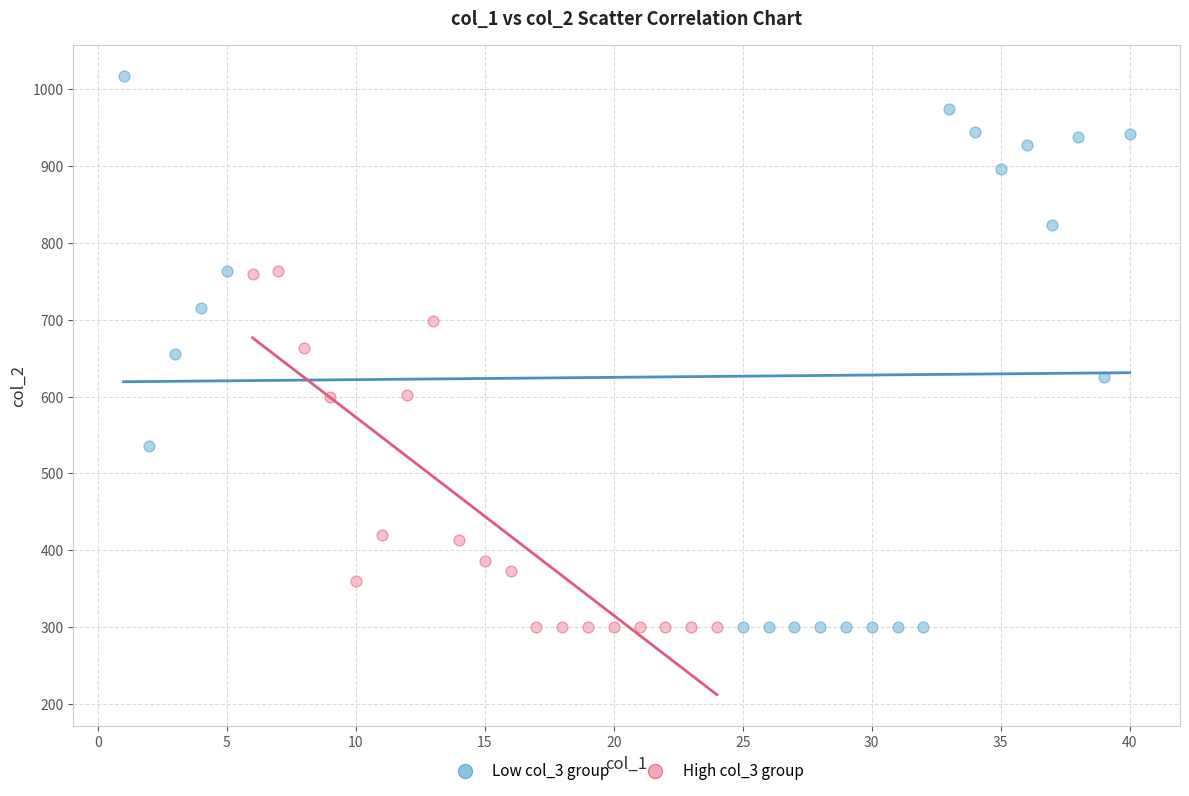

Which series has the widest spread of Y values?

Low col_3 group